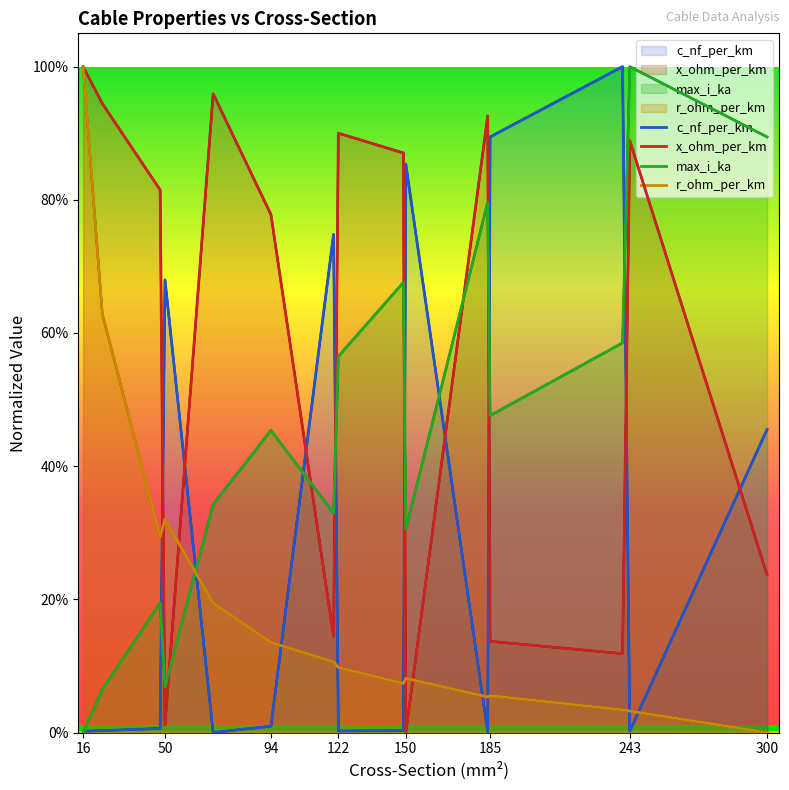

What is the total value across all series at 300?

1.6